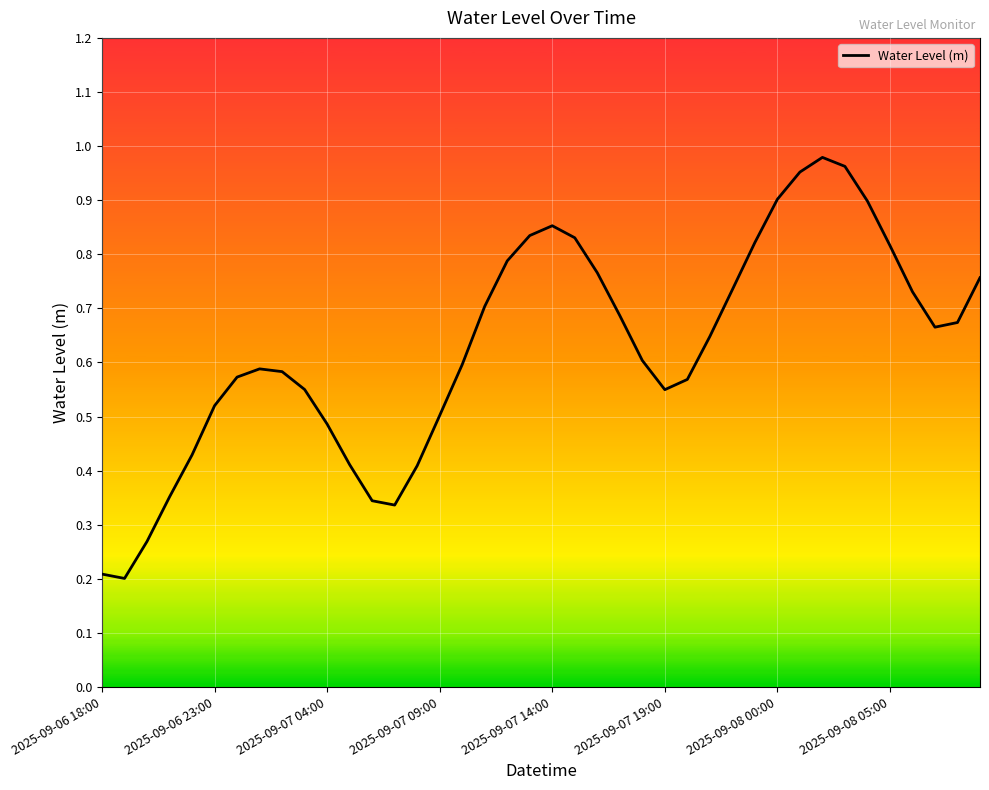

The chart shows a value of 0.3 at 2025-09-08 05:00. True or false?

False